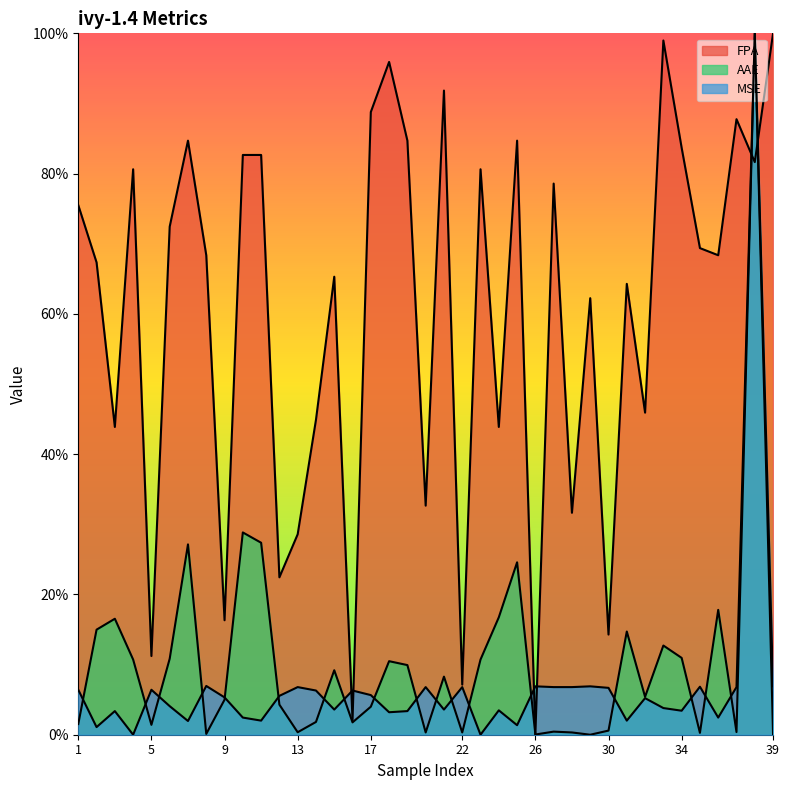

What are all the series names shown in the legend?

FPA, AAE, MSE